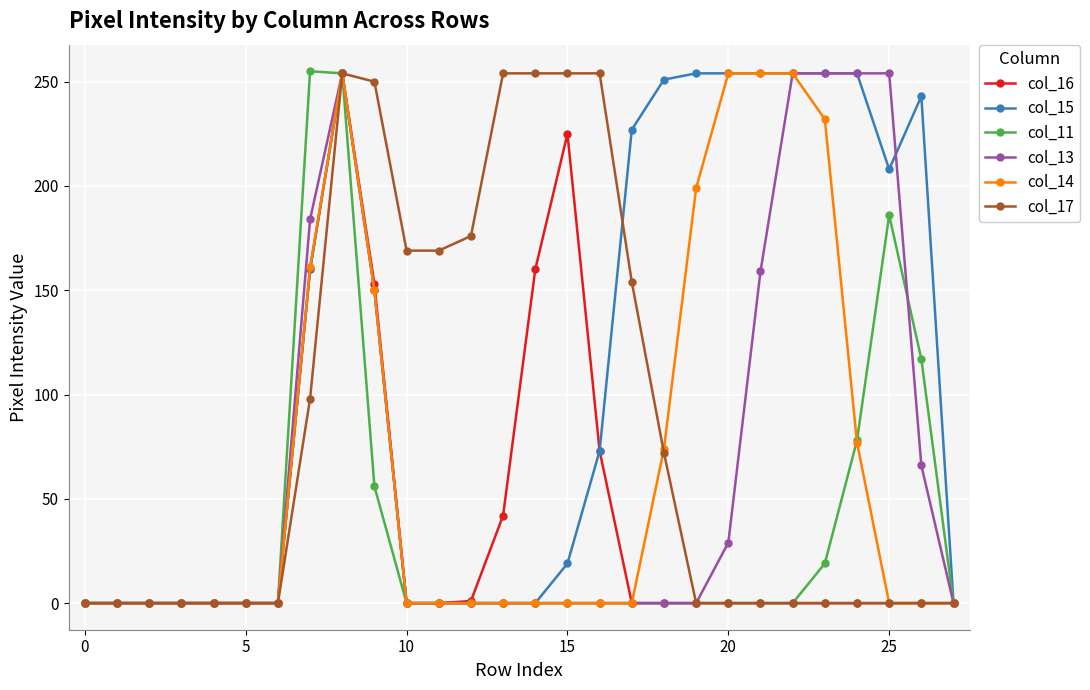

What is the value of the col_11 point at the 26th from the left?

186